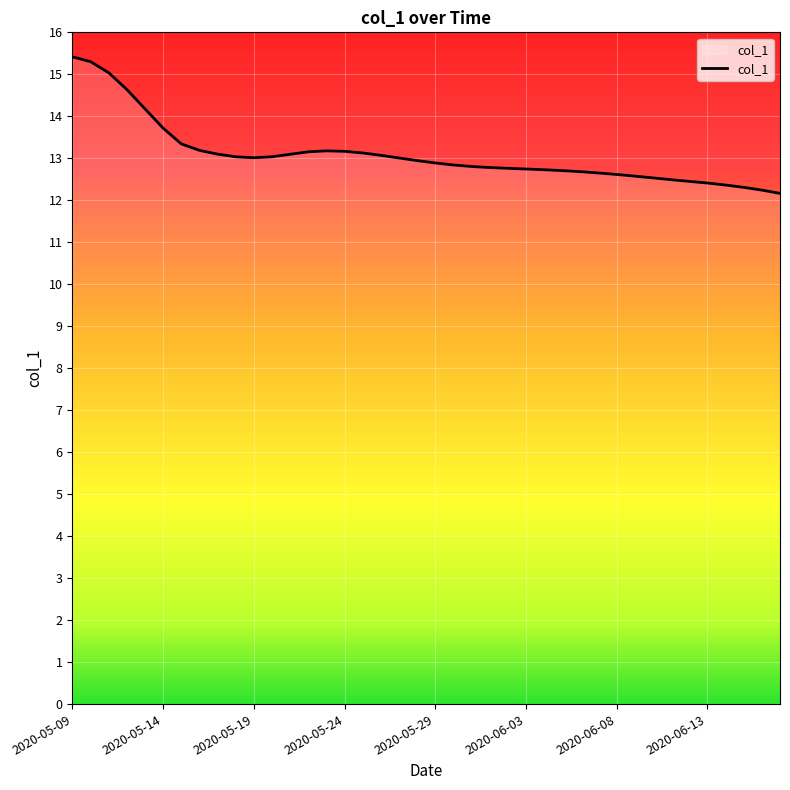

What is the maximum value shown in the chart?

15.4